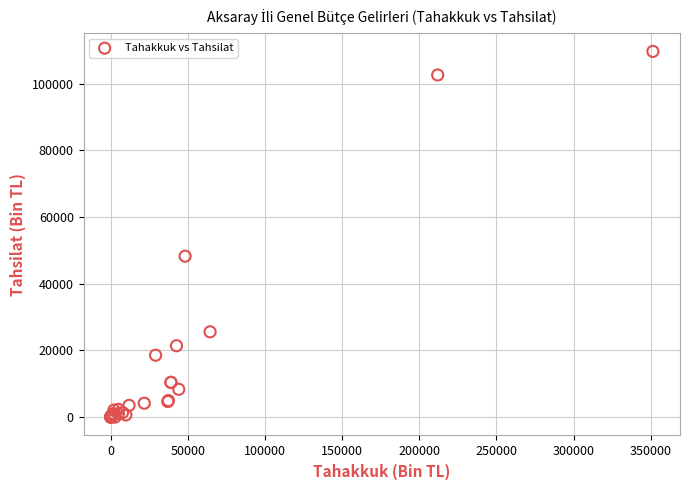

What Y value in the scatter plot is closest to 54827?

48269